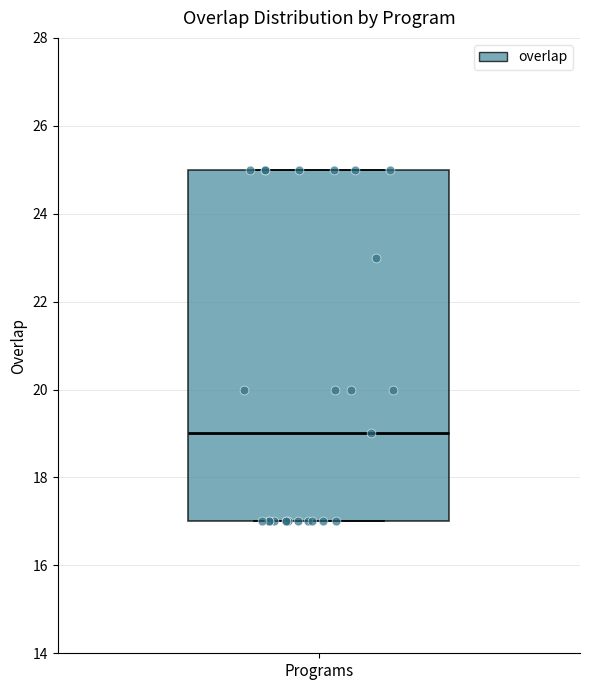

Where is the upper edge of the box for Programs on the y-axis? The values are not printed on the chart, so give them approximately, as read against the axis.

25